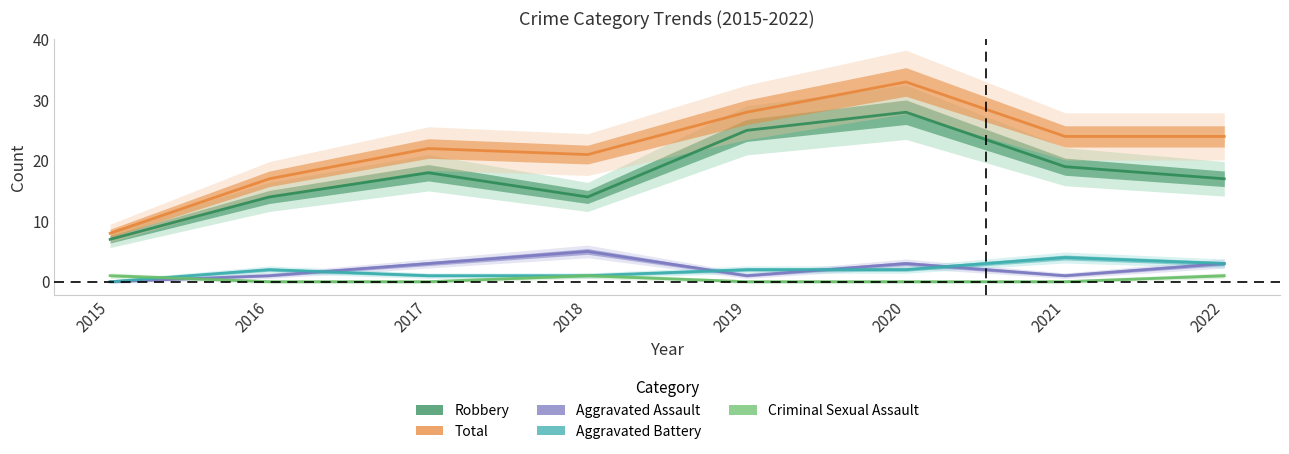

True or false: Aggravated Battery has a value of 3 at 2022.

True